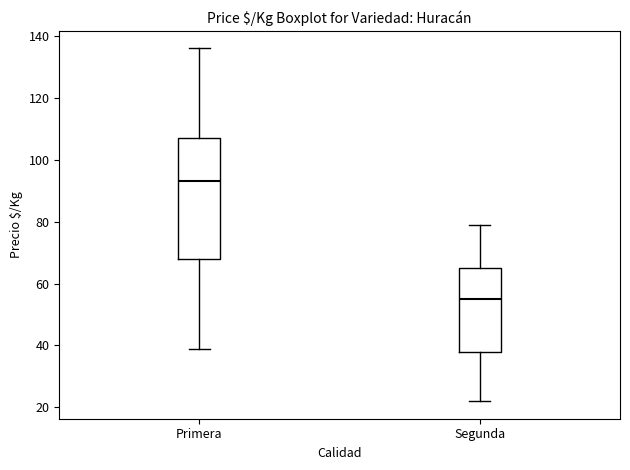

Reading left to right, read every box against the y-axis: the position of its median line, the range the box covers, and the ends of its whiskers. The values are not printed on the chart, so give them approximately, as read against the axis.

Primera: median 94, box 68 to 108, whiskers 40 to 136
Segunda: median 56, box 38 to 66, whiskers 22 to 80